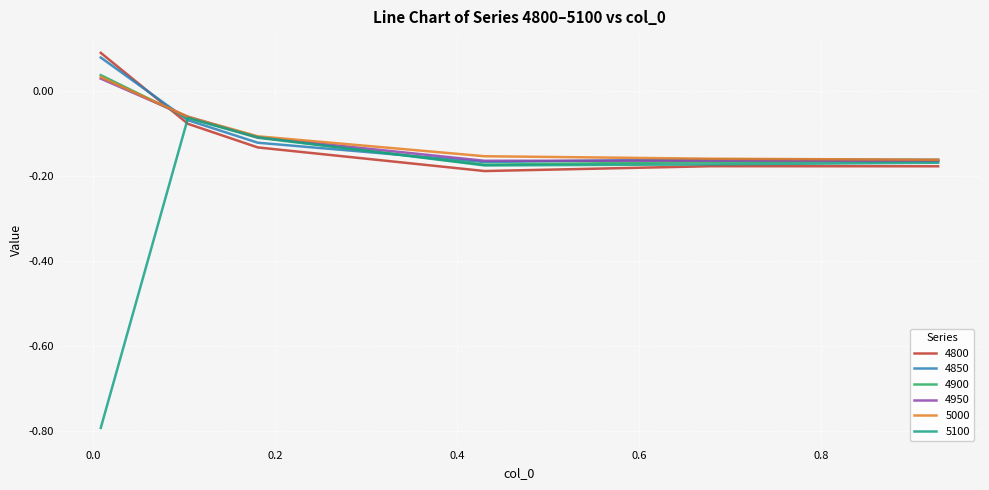

What is the minimum value for 5100?

-0.8